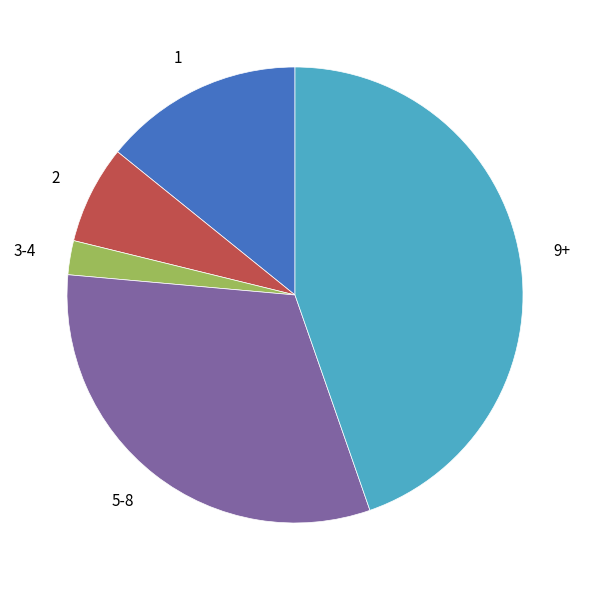

Which slice is the largest?

9+